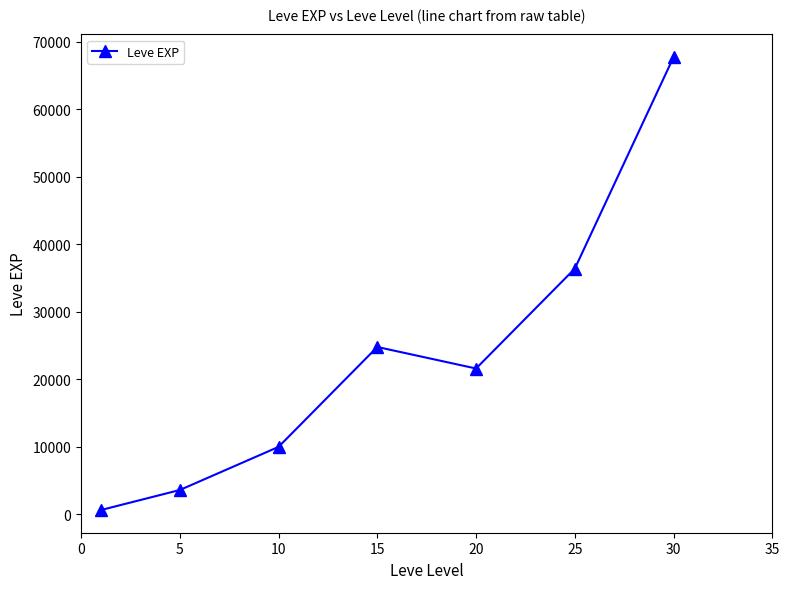

Is this an area chart (filled region under the line)?

No